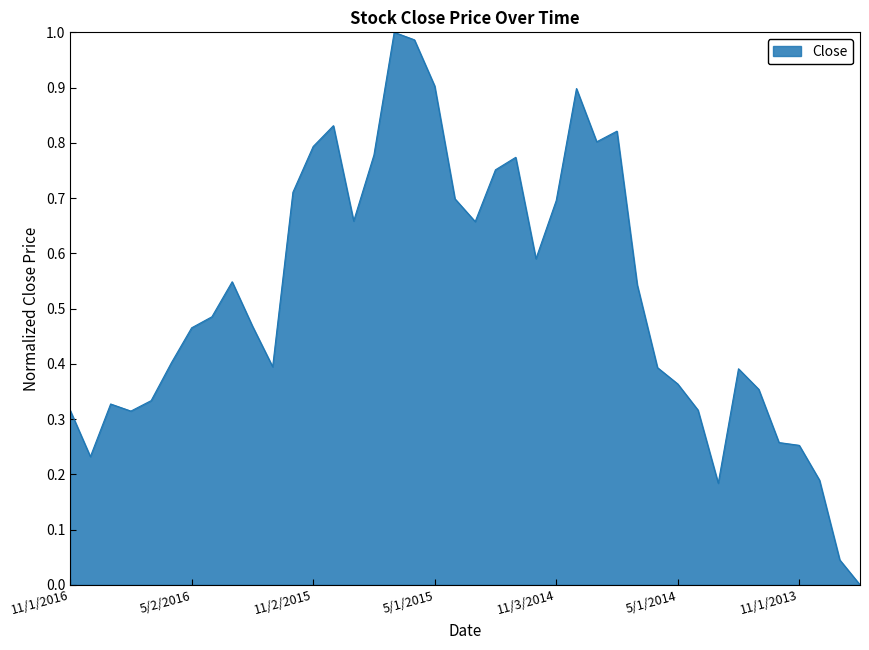

What is the average value?

0.5